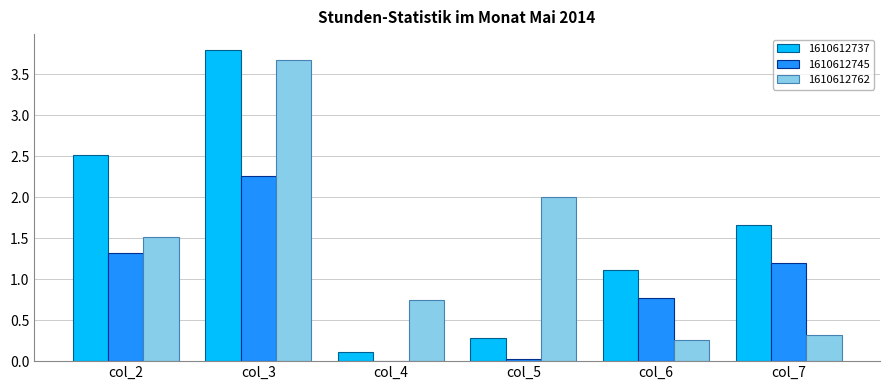

What is the sum of all 1610612745 values?

5.6